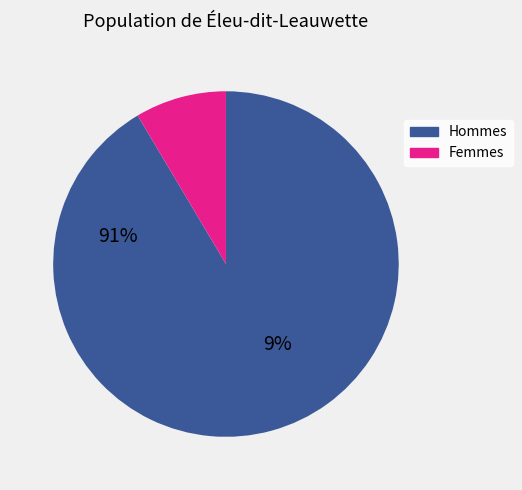

Is there a majority slice in this chart?

Yes